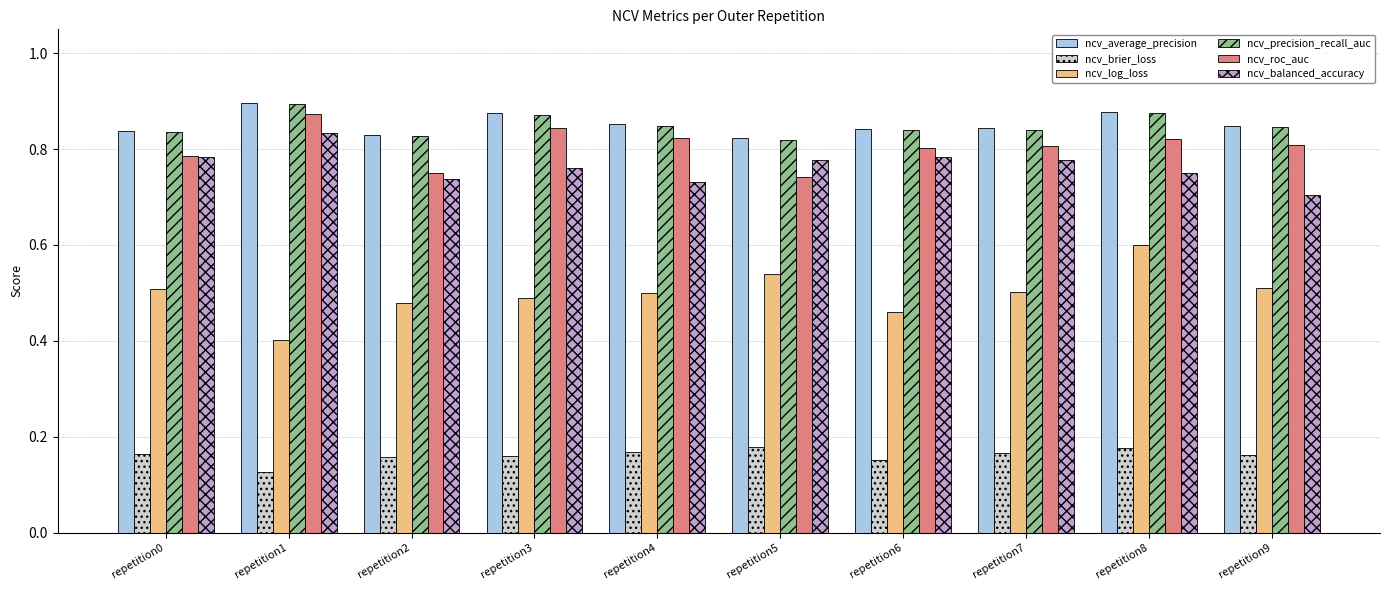

What is the spread (max minus min) of values at repetition5?

0.6